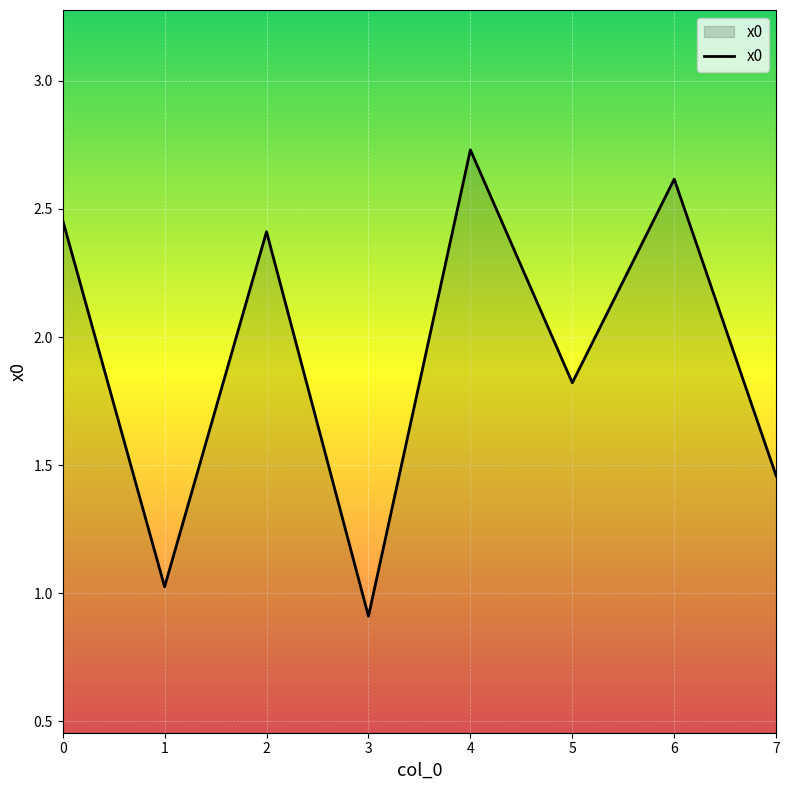

Is it true that the value at 5 is 1.8?

True